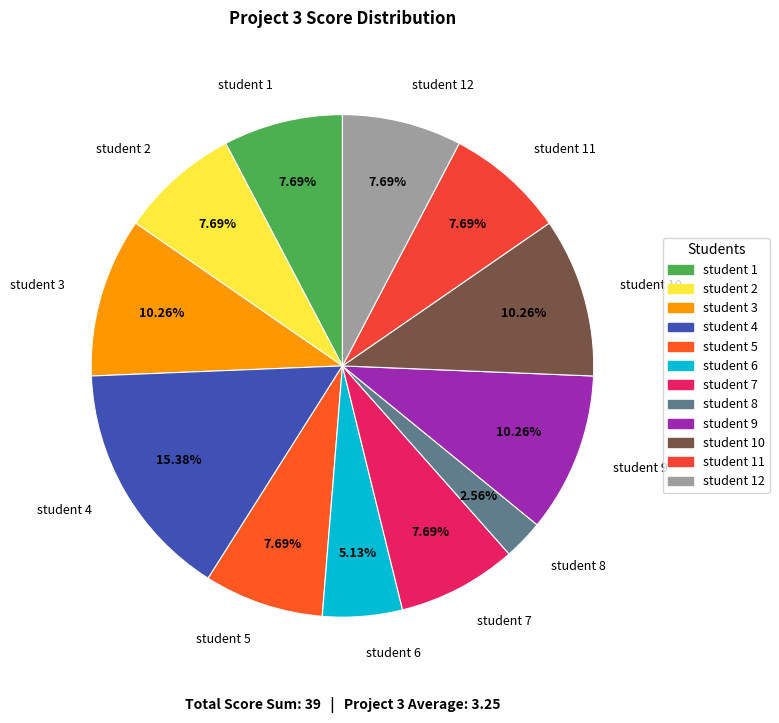

Is there any slice that represents more than half of the pie?

No